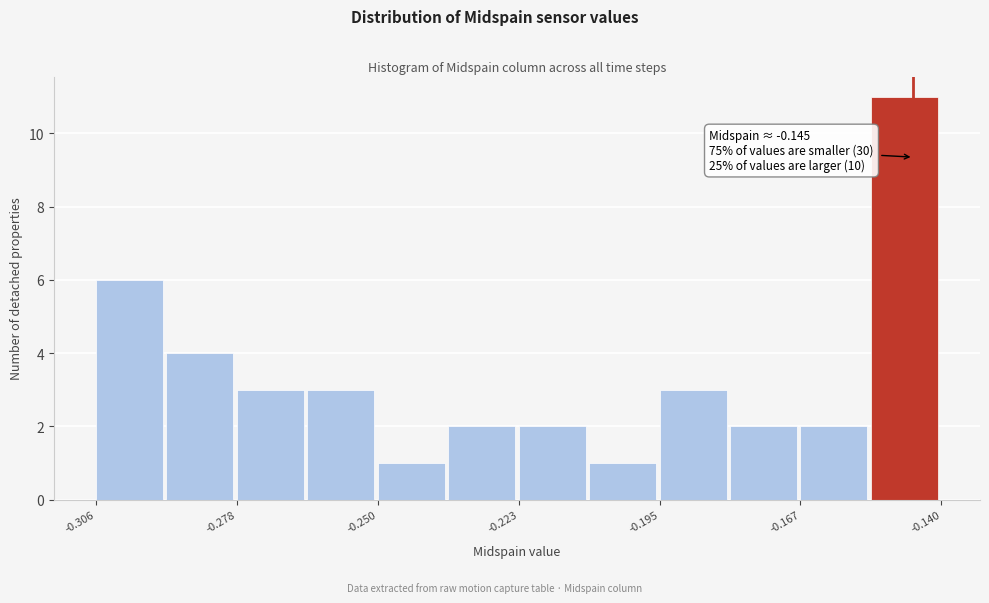

Around what value on the x-axis is the tallest bar? Give the approximate position of its centre, as read against the axis.

-0.145